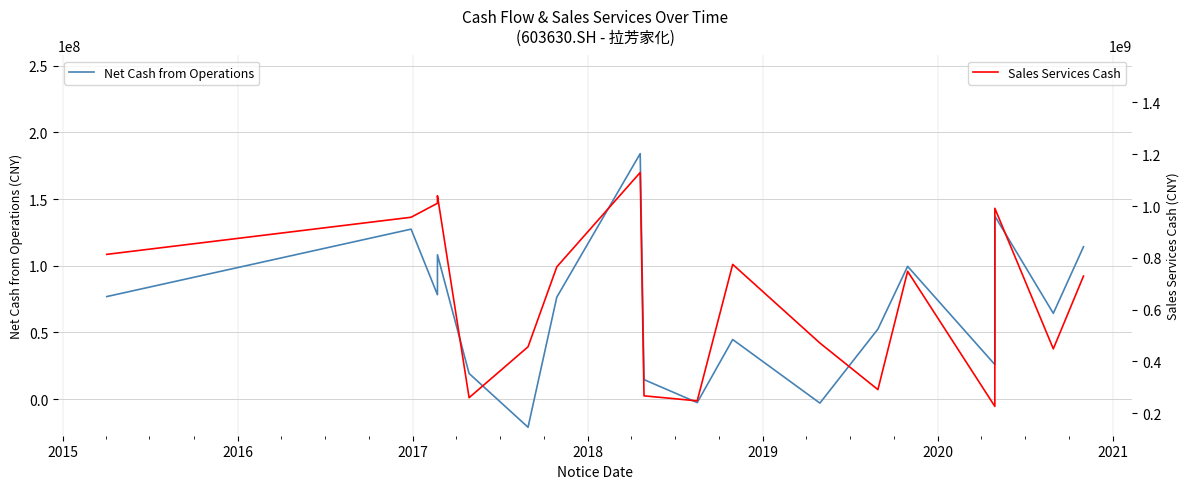

What is the value of the Sales Services Cash point at the 8th from the left?

1129630156.5